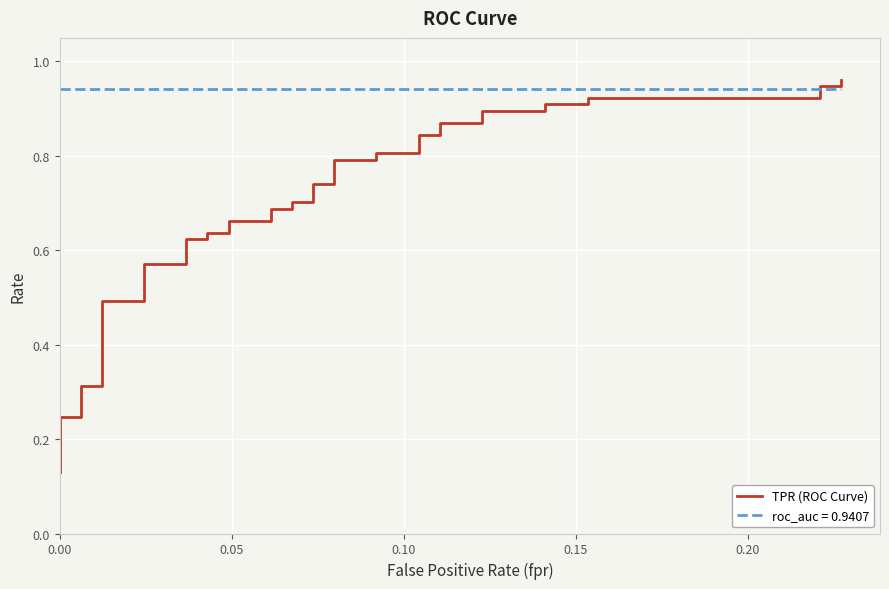

What is the sum of all values?

26.8